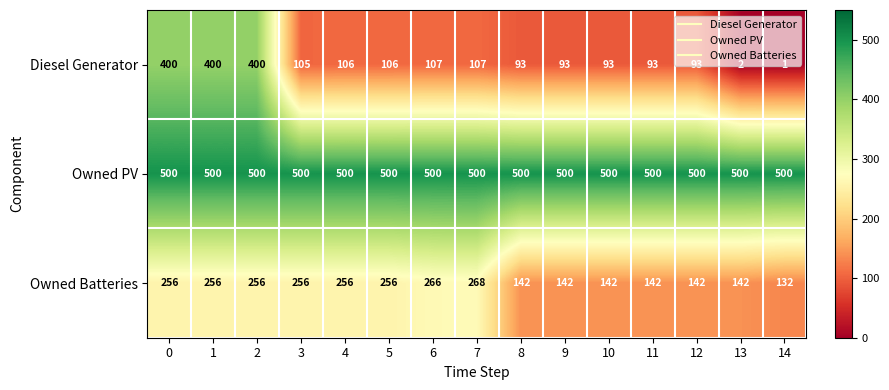

Which series has the largest range (max minus min)?

Diesel Generator